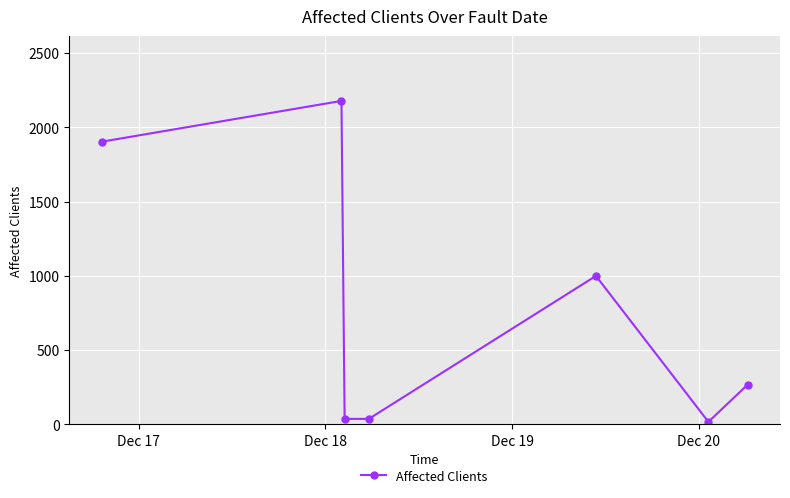

Reading right to left, transcribe all the data shown in this chart.

268	17	1000	37	37	2179	1904